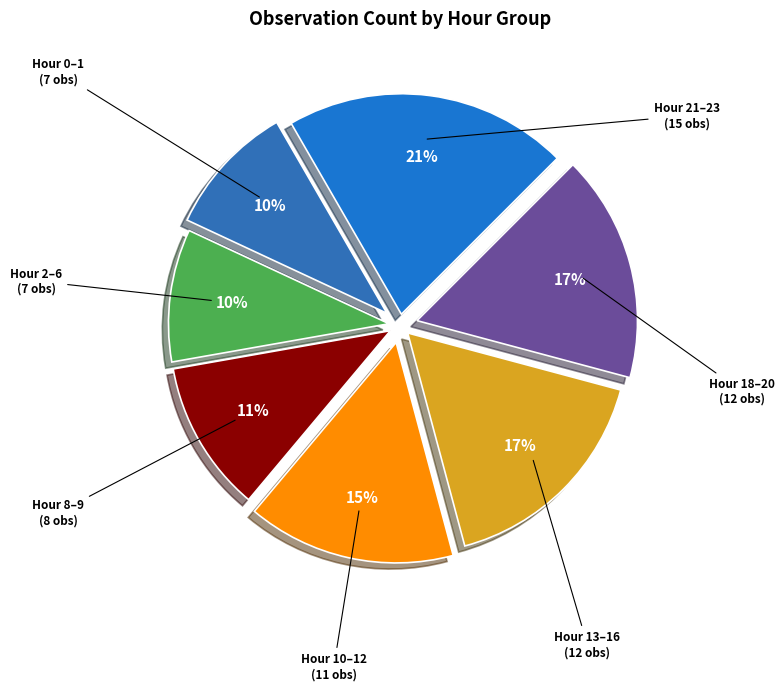

Count the number of slices in the pie.

7